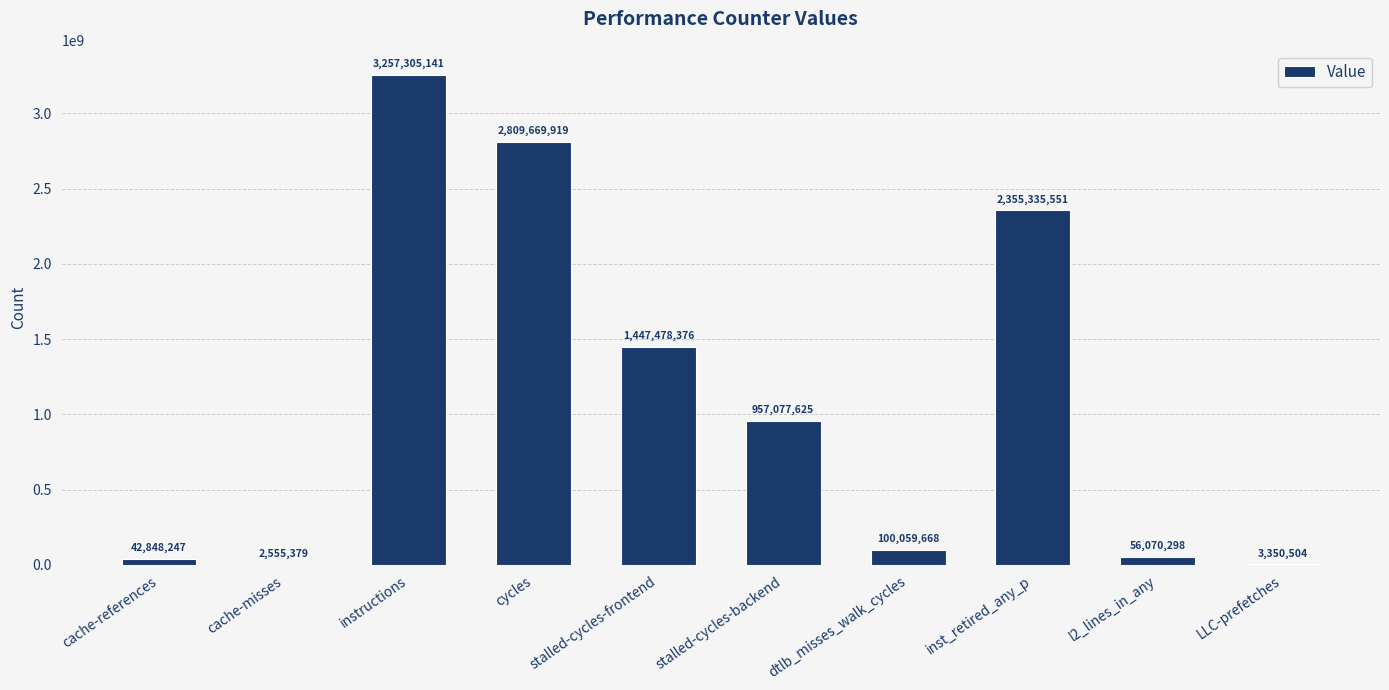

At which label does the data first exceed 957077625?

instructions